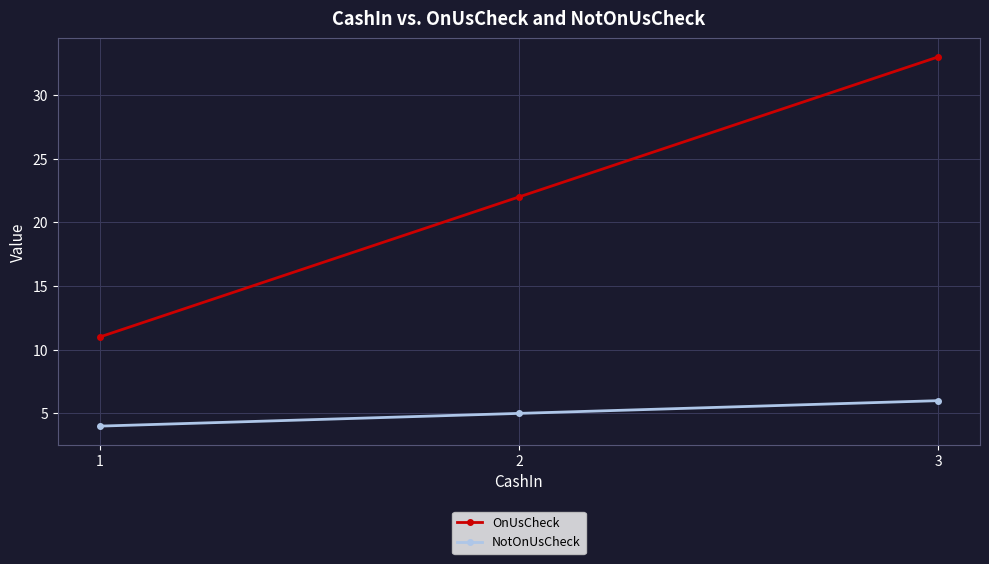

Rank the series by their average value, from lowest to highest.

NotOnUsCheck, OnUsCheck